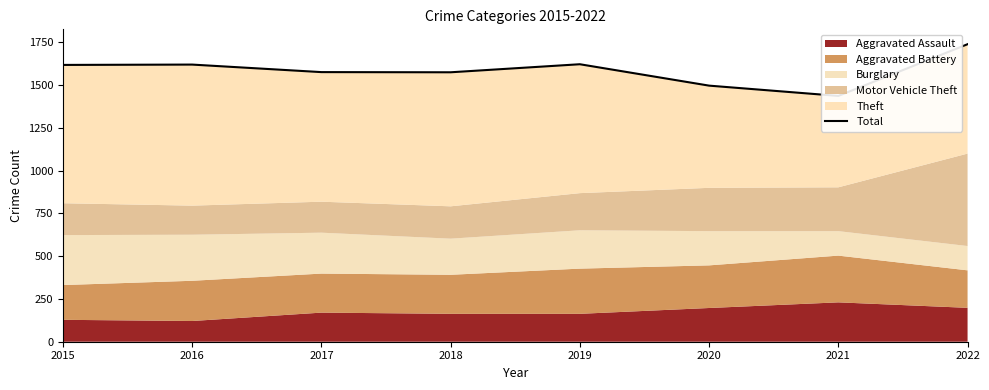

At which category does the chart reach its minimum across all series?

2021